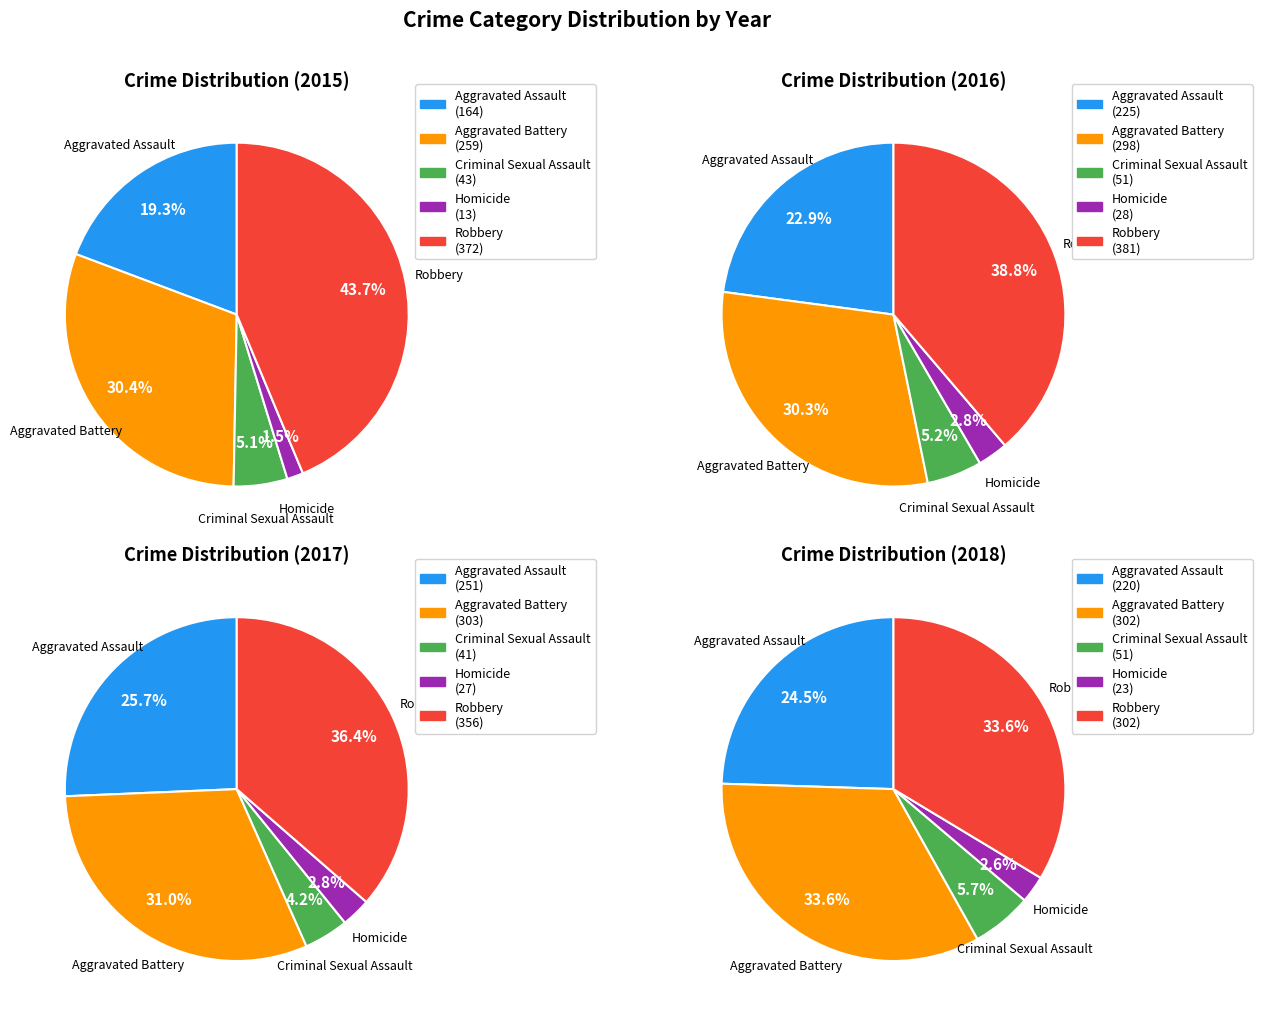

What is the largest slice in the pie chart?

Robbery